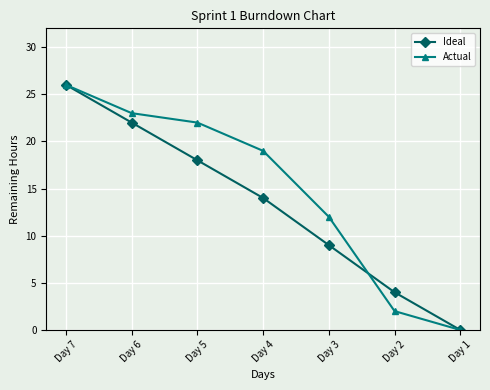

True or false: Actual has more than 2 points higher than both neighbors.

False